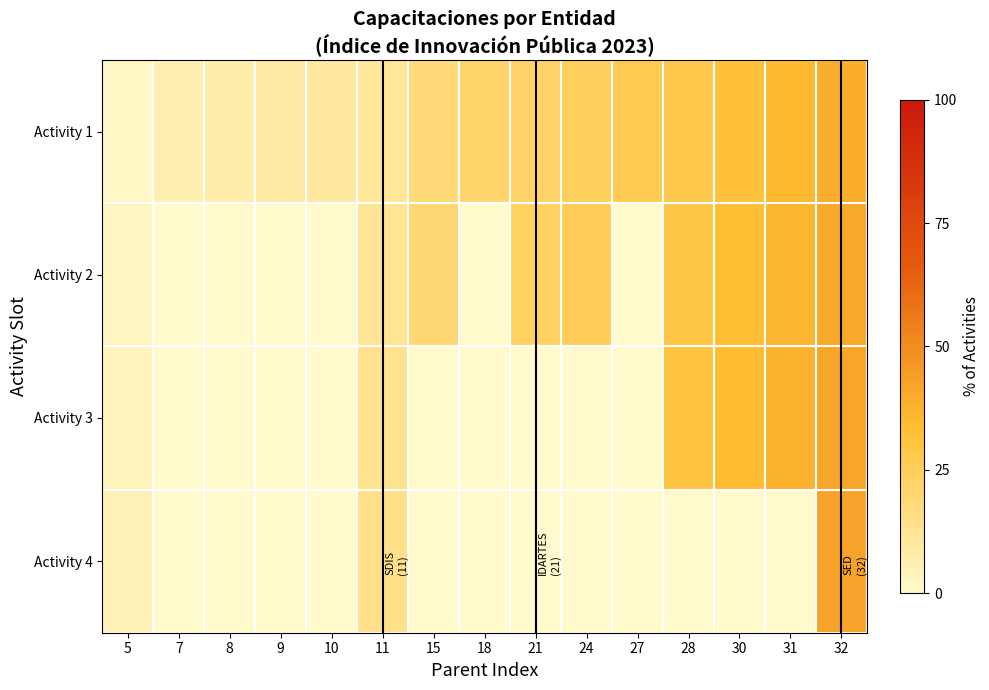

At which category is the sum across all series the highest?

32